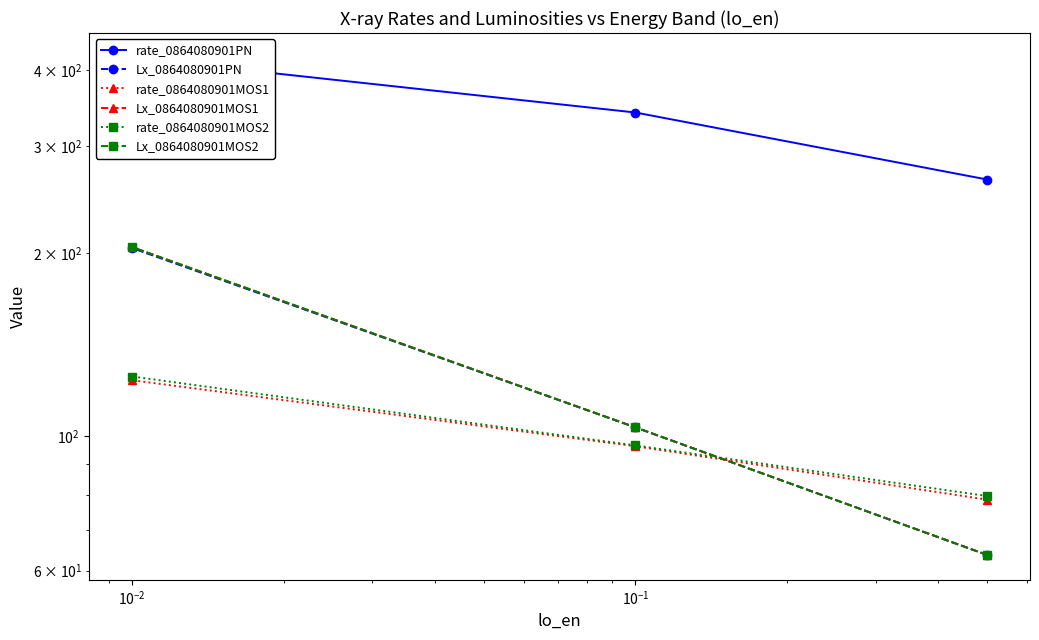

At how many categories does at least one series exceed 81?

3